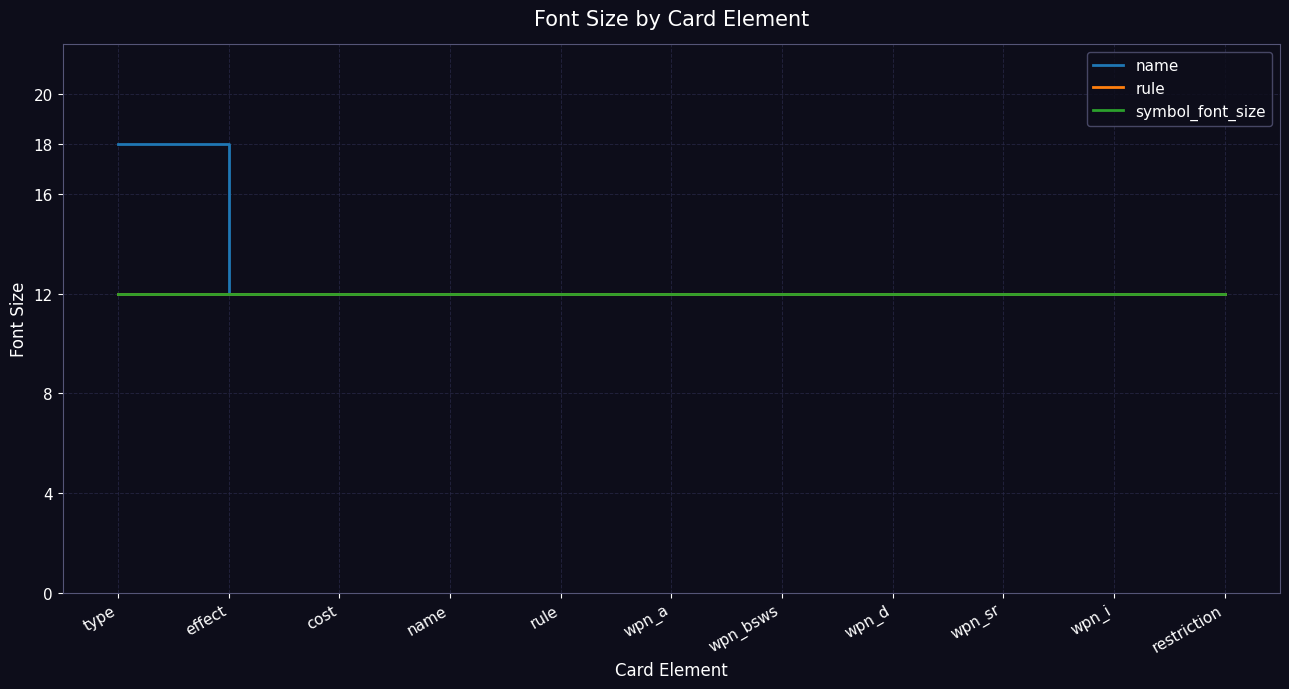

True or false: name and rule cross at least once.

False